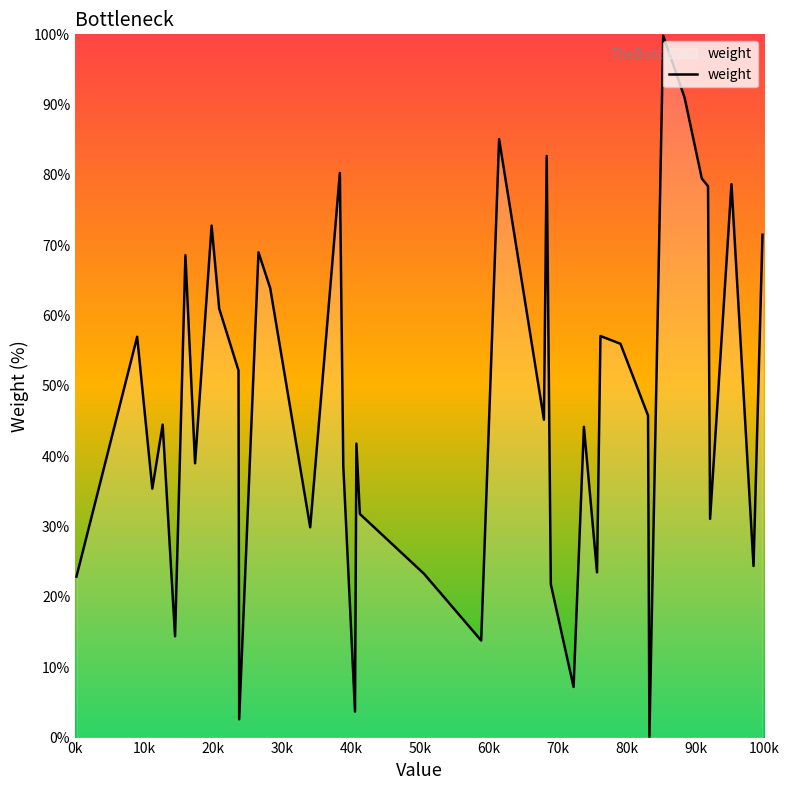

What is the difference between the maximum and minimum values?

99.7